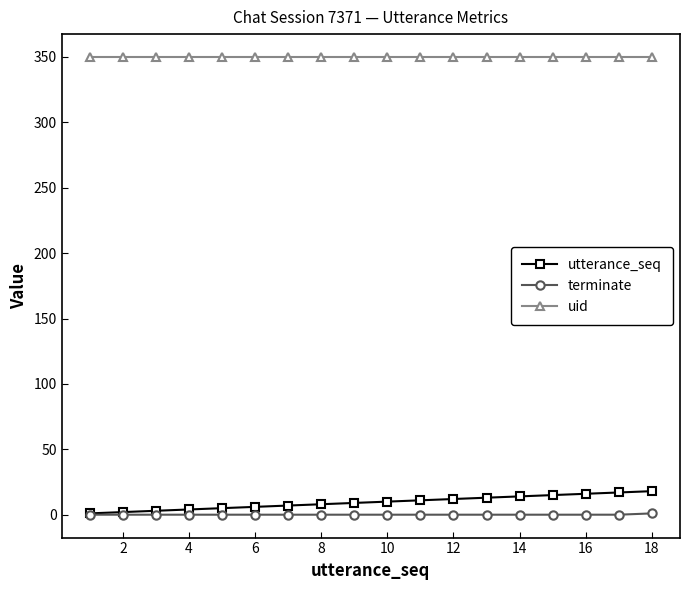

What is the maximum value for utterance_seq?

18